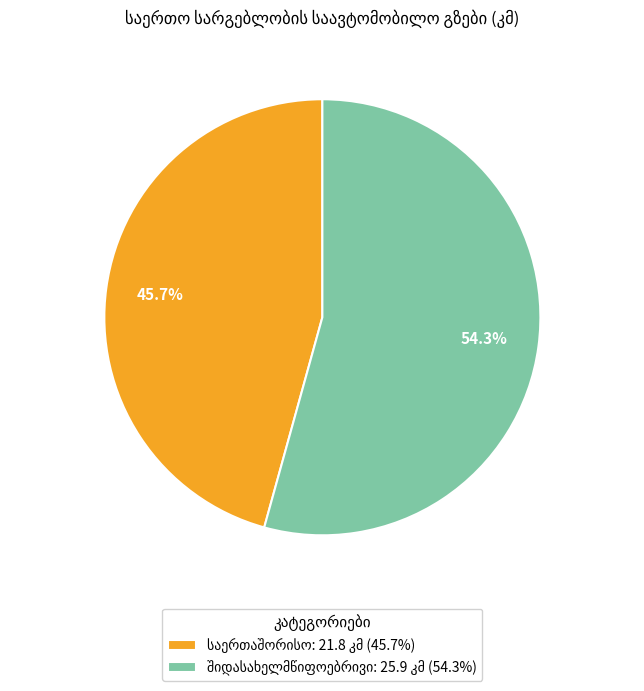

Is there a majority slice in this chart?

Yes